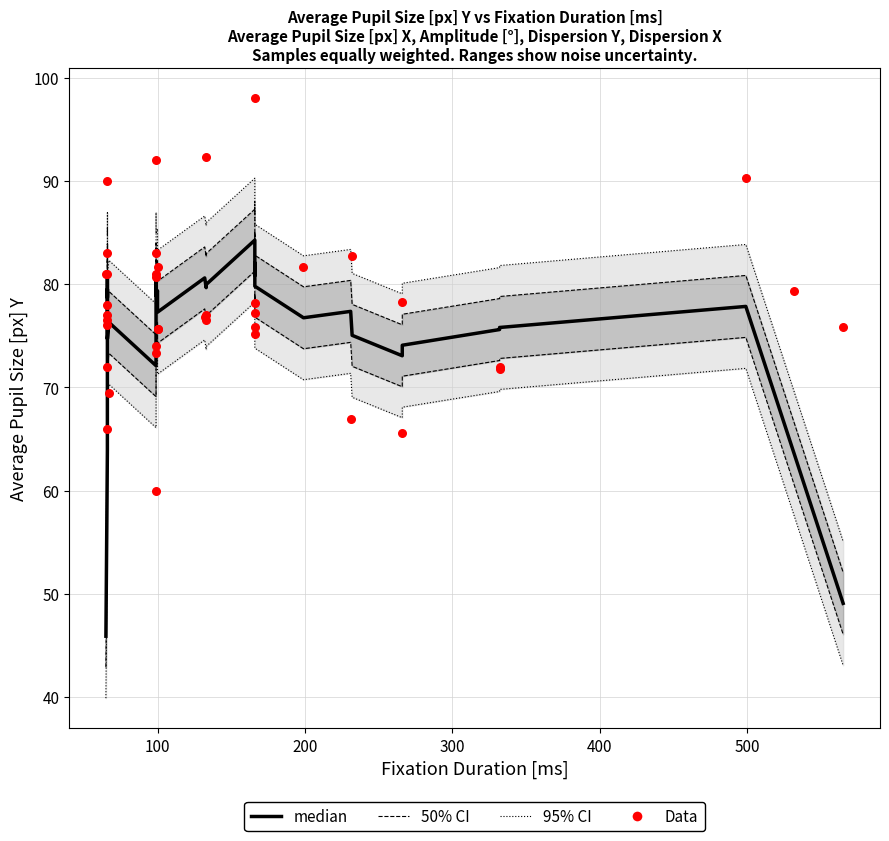

What are all the series names shown in the legend?

95% CI, 50% CI, median, Data